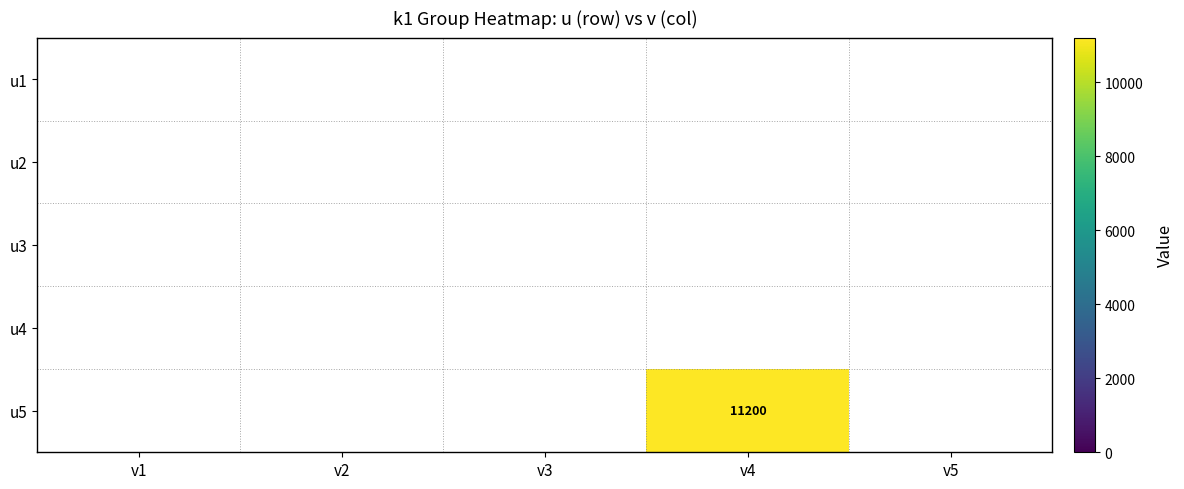

Rank the series by their maximum value, from highest to lowest.

u5, u1, u2, u3, u4